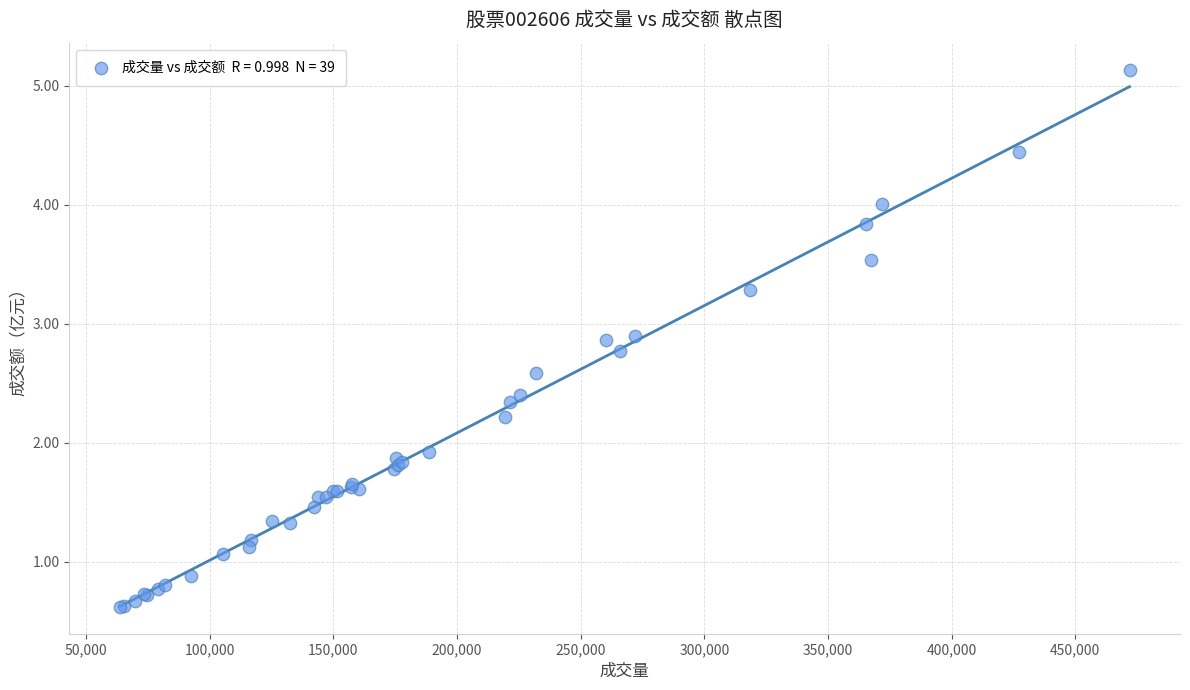

What Y value in the scatter plot is closest to 2?

1.9